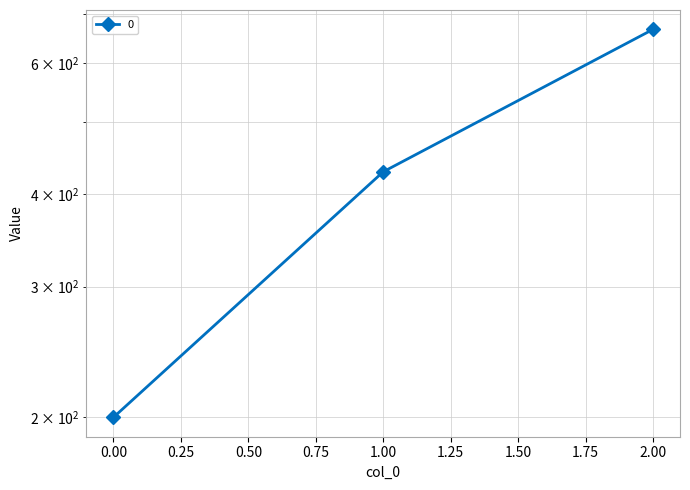

Rank the categories by value from highest to lowest.

2, 1, 0